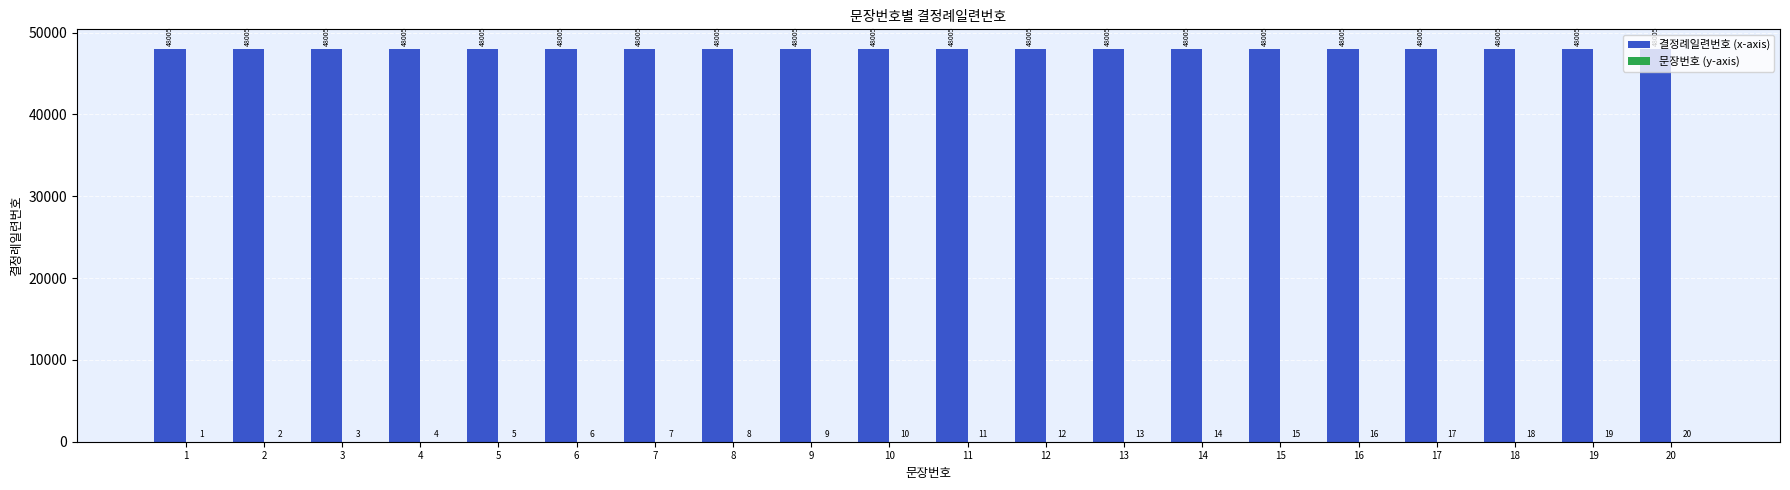

What is the maximum value shown in the chart?

48005